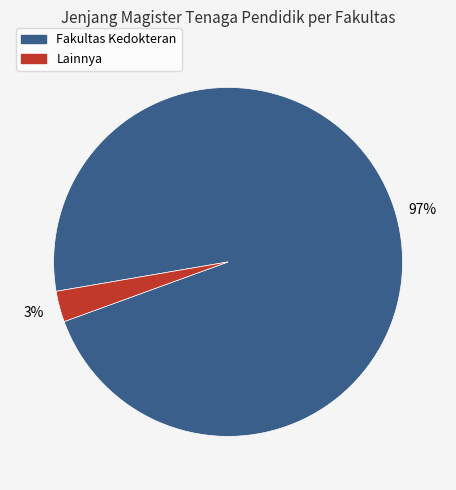

How many segments does this pie chart have?

2